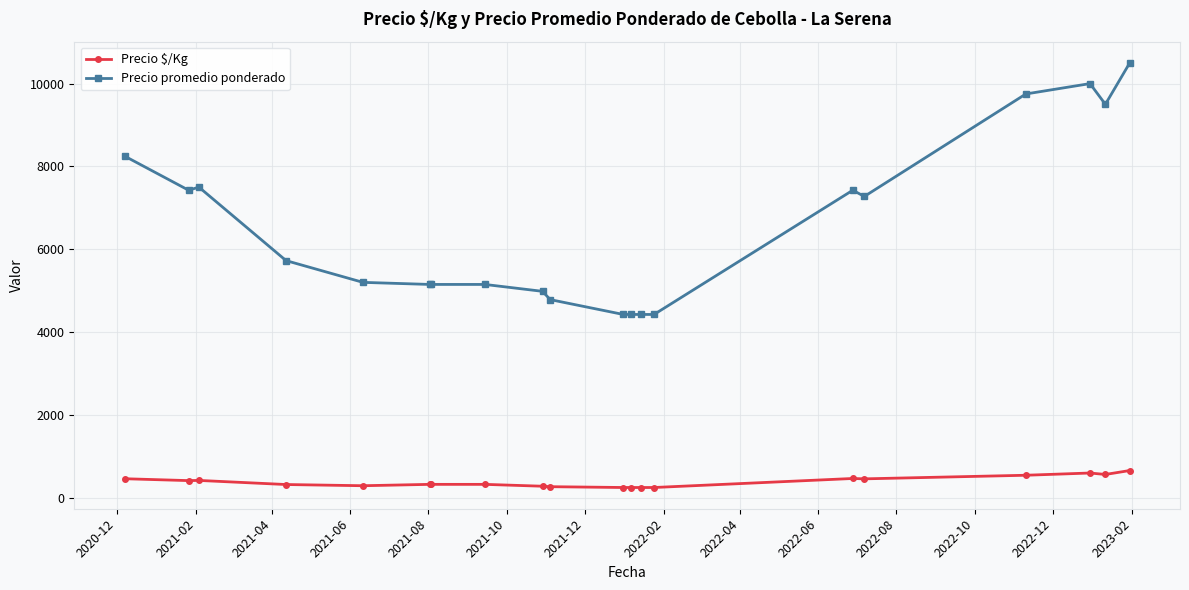

Which series has the widest spread of values?

Precio promedio ponderado